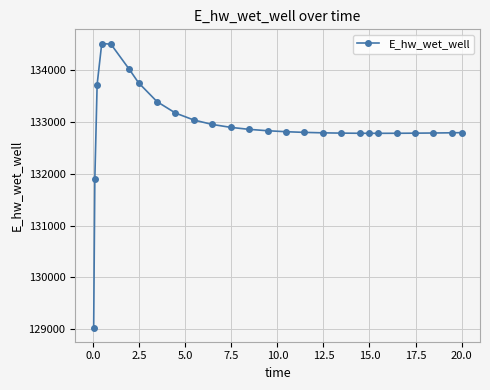

Does the chart display data point markers on the line(s)?

Yes